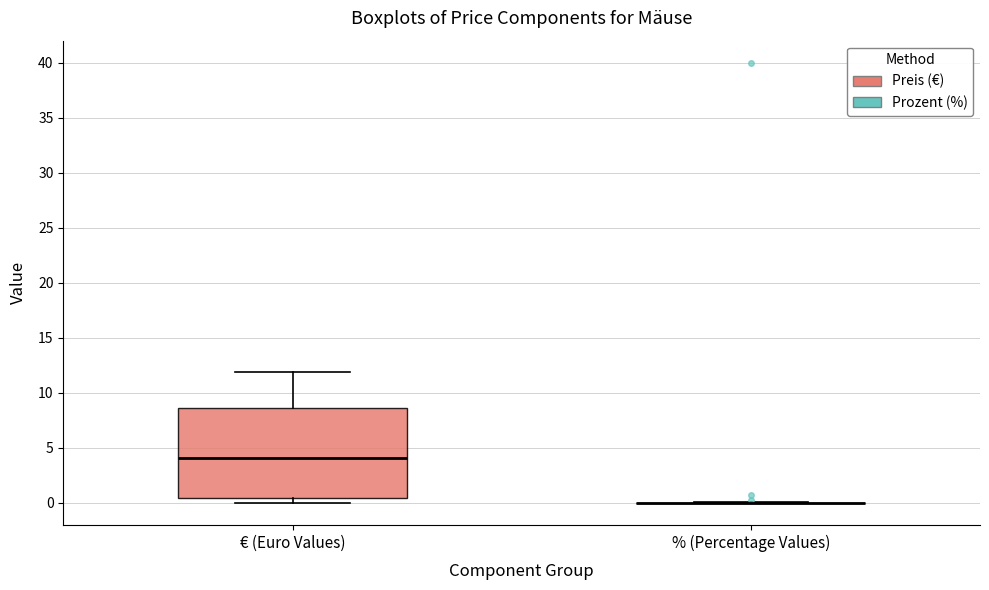

Reading left to right, read every box against the y-axis: the position of its median line, the range the box covers, and the ends of its whiskers. The values are not printed on the chart, so give them approximately, as read against the axis.

€ (Euro Values): median 4.0, box 0.5 to 8.5, whiskers 0.0 to 12.0
% (Percentage Values): box collapsed to a line at 0.0, whiskers 0.0 to 0.0